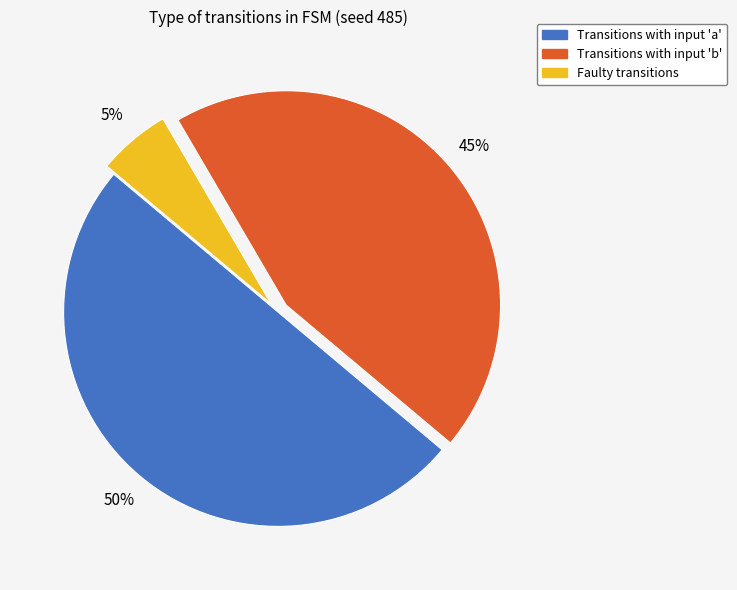

To the nearest percent, what is the average slice percentage?

33%